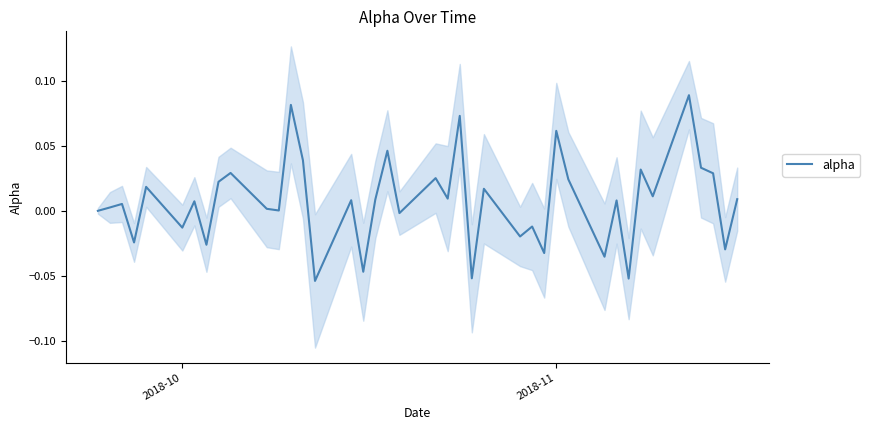

What is the difference between the second highest and minimum values?

0.1